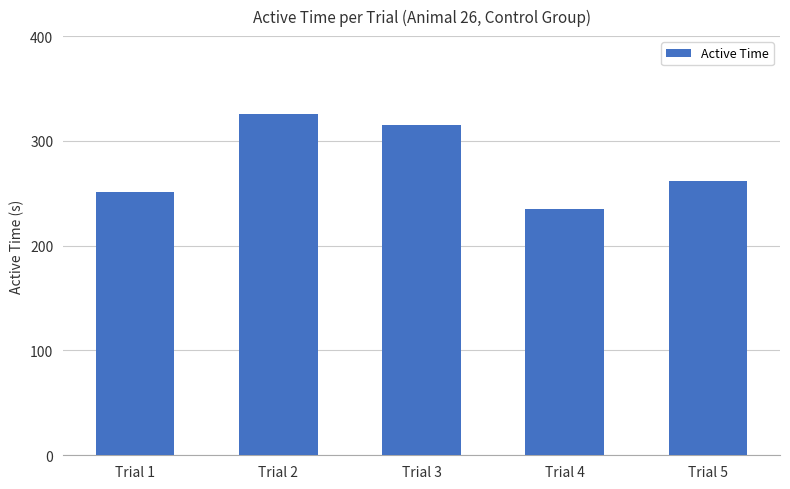

What is the ratio of the value at Trial 3 to the value at Trial 1?

1.3